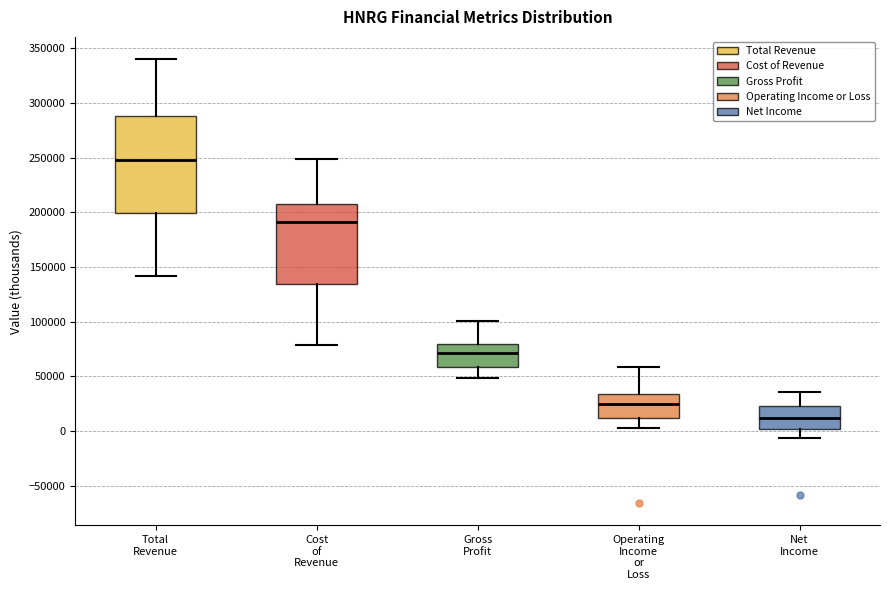

Comparing the boxes themselves (not the whiskers), which one is the tallest?

Total Revenue